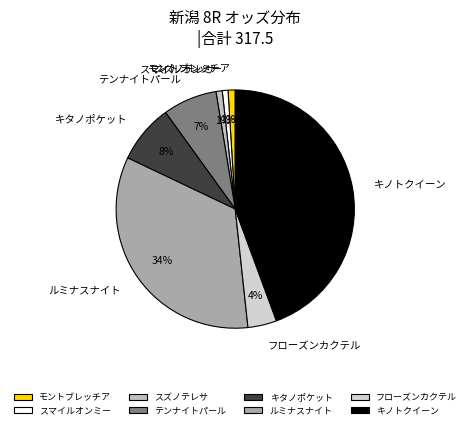

Combined, do フローズンカクテル and キノトクイーン account for over 50%?

No